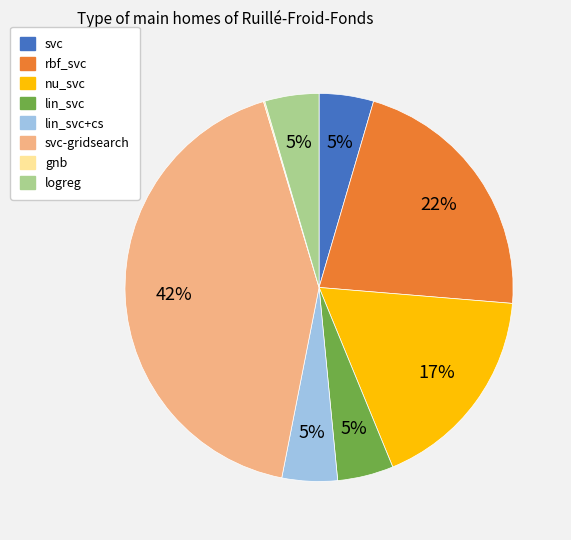

What is the largest slice in the pie chart?

svc-gridsearch